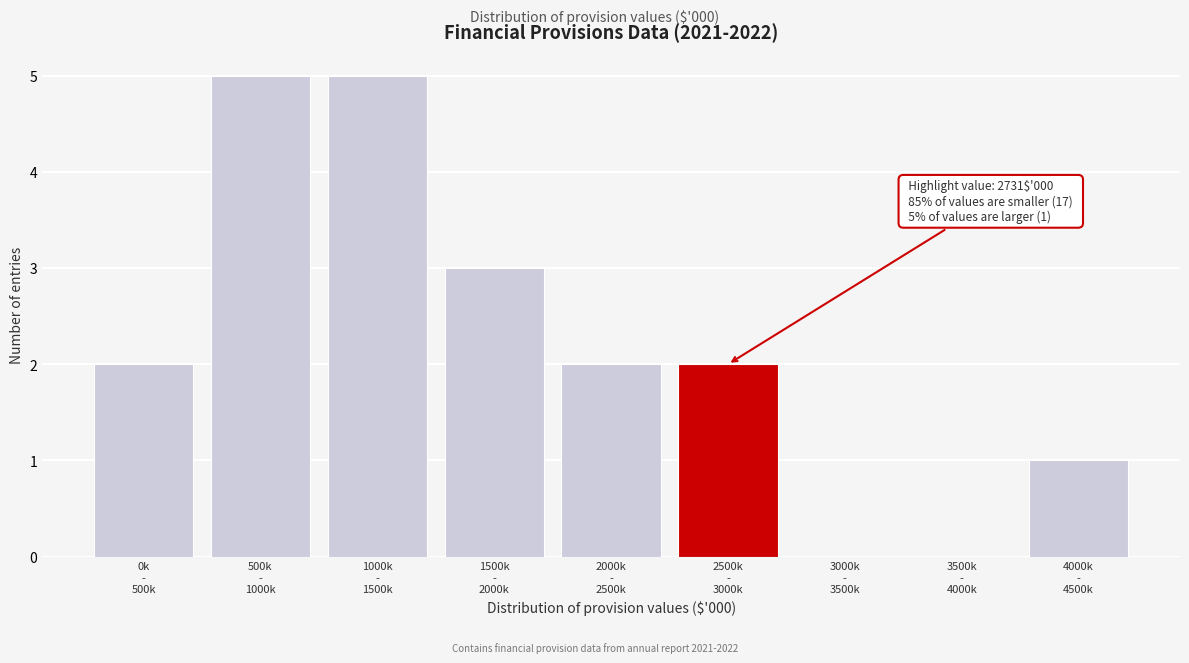

What is the greatest value displayed?

5